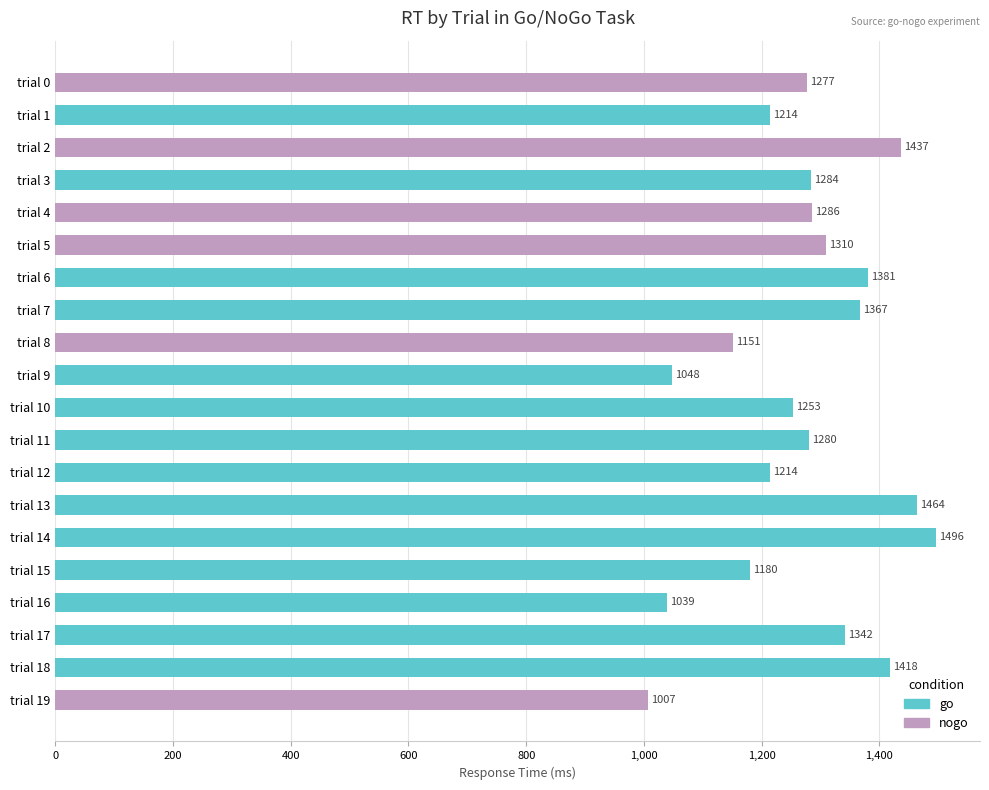

Count the number of categories in the chart.

20